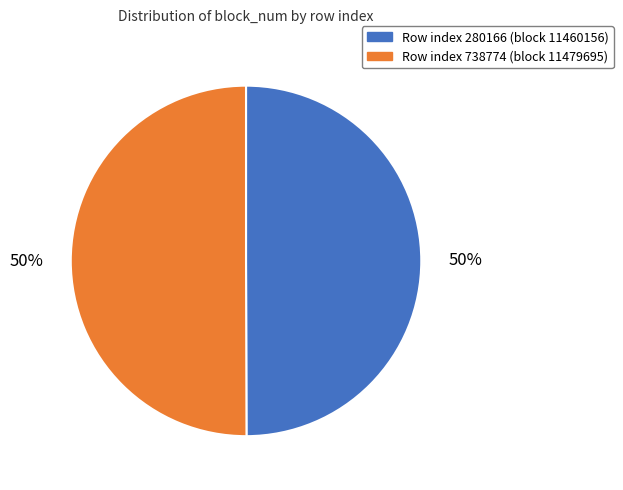

To the nearest percent, what is the average slice percentage?

50%